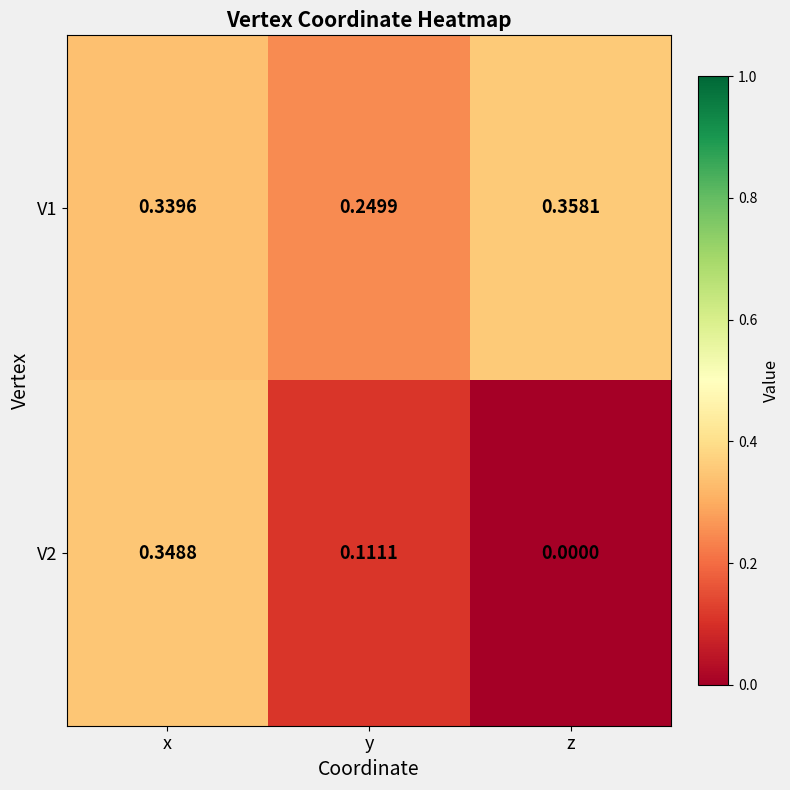

Rank the categories by V2 value from highest to lowest.

x, y, z